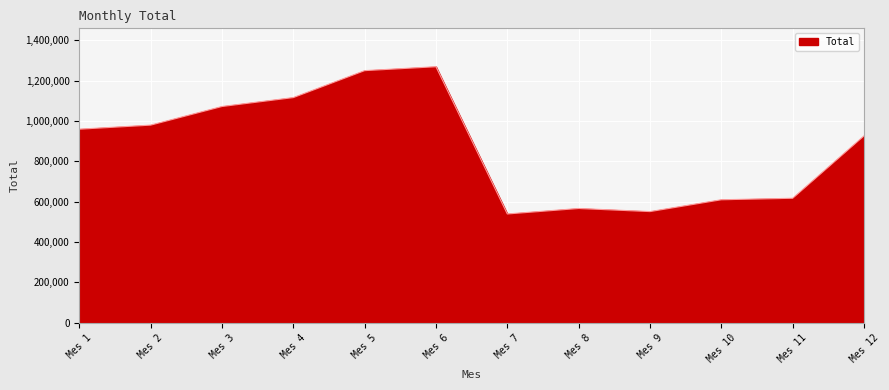

What is the difference between the maximum and minimum values?

730082.9